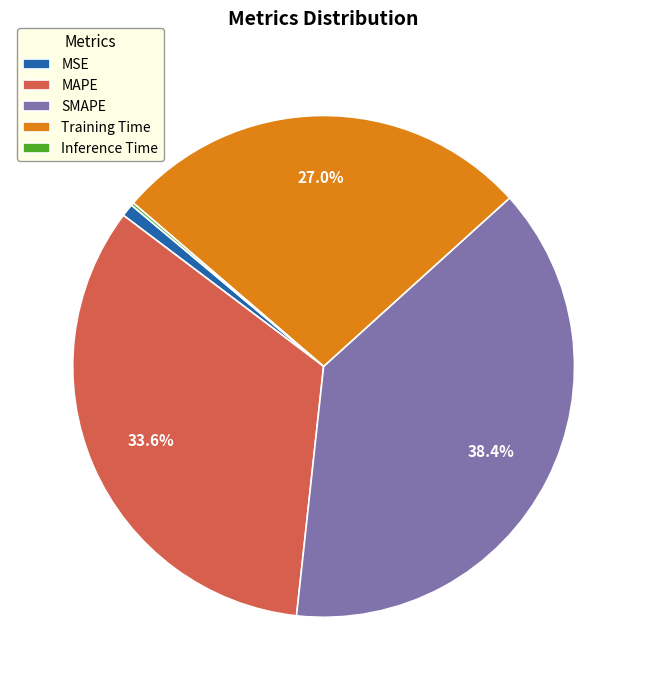

Which has a higher value, Training Time or MSE?

Training Time